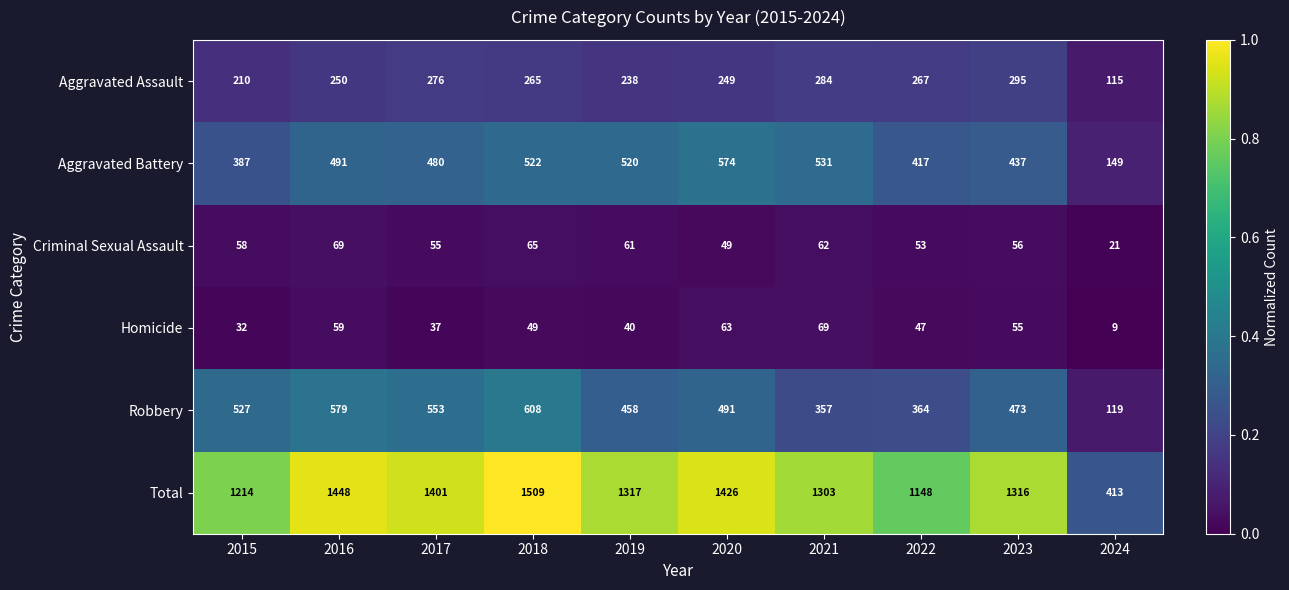

The value of Total at 2022 is 311. True or false?

False